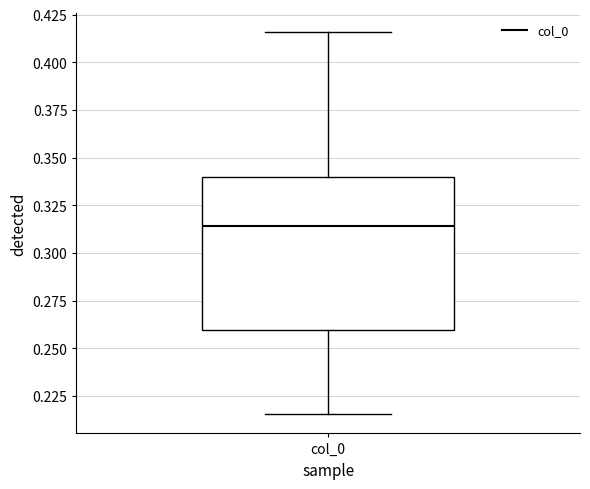

Transcribe this box plot: give where the median line is, the range the box spans, and where the two whiskers end, as read against the y-axis. The values are not printed on the chart, so give them approximately, as read against the axis.

median 0.315, box 0.260 to 0.340, whiskers 0.215 to 0.415